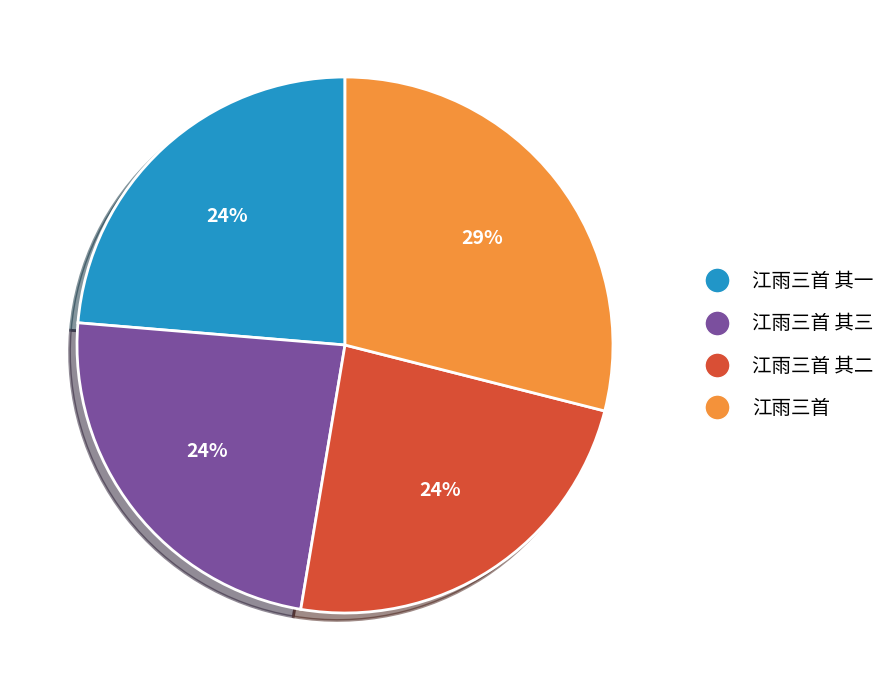

To the nearest percent, what is the difference between the largest and smallest slice percentages?

5%